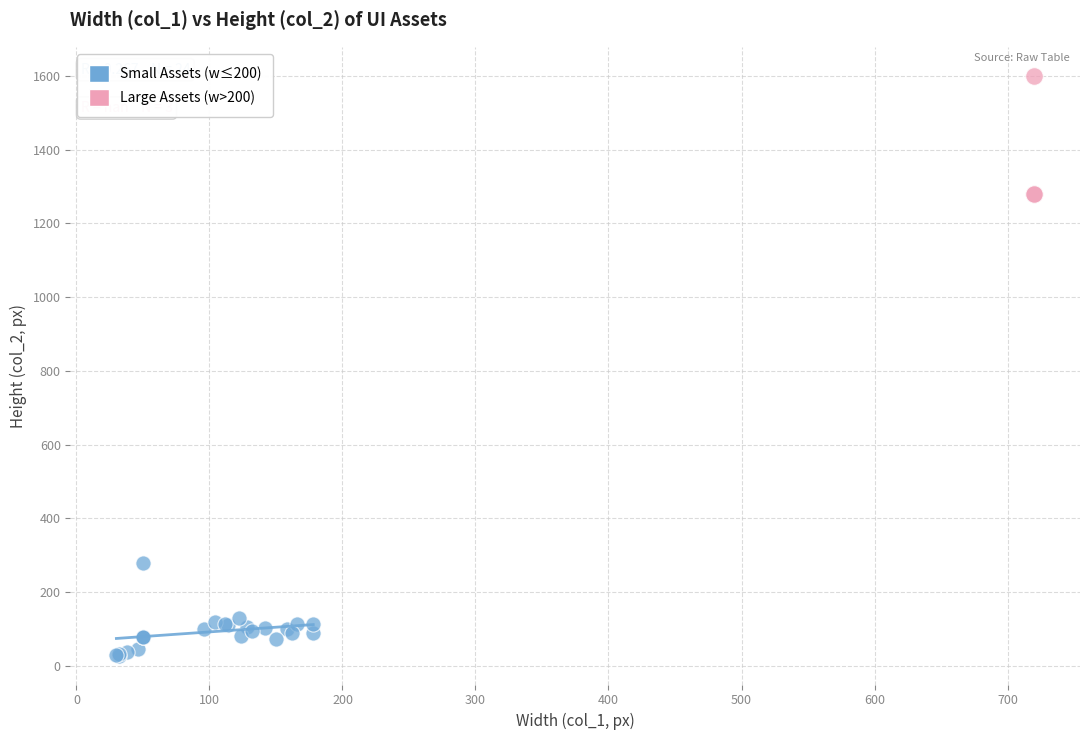

Which series contains the highest Y value?

Large Assets (w>200)